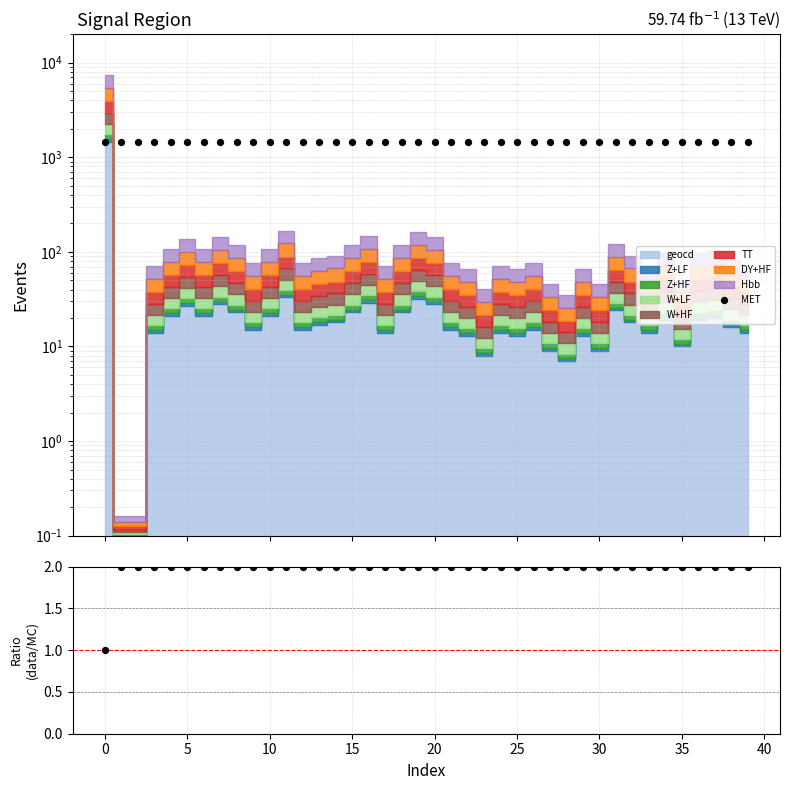

Which series reaches the minimum Y coordinate?

Ratio (data/MC)